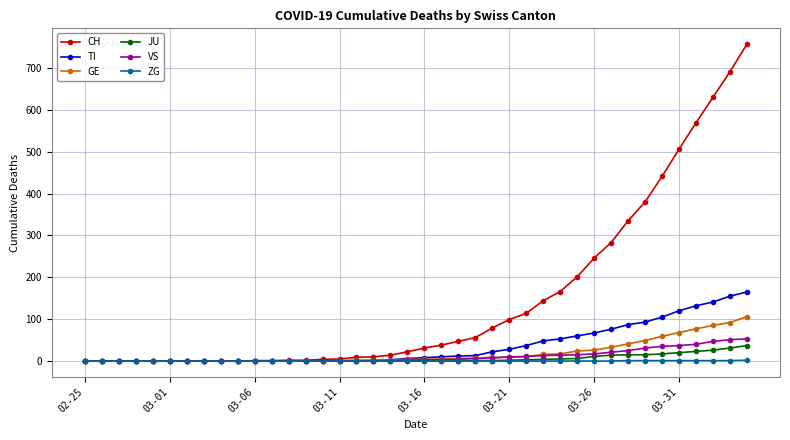

What is the difference between the maximum and minimum values in the CH series?

757